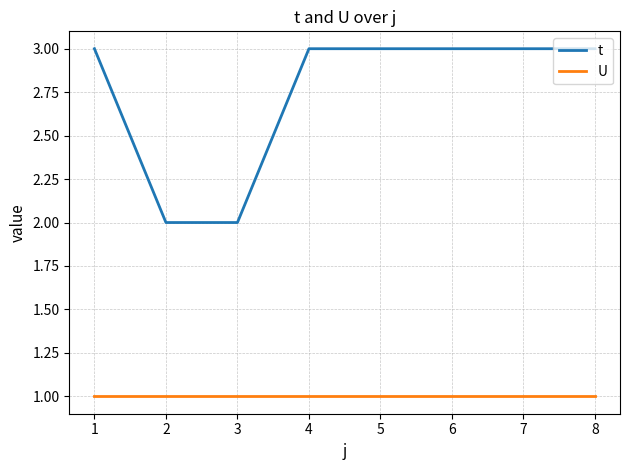

Rank the series at 3 from lowest to highest value.

U, t